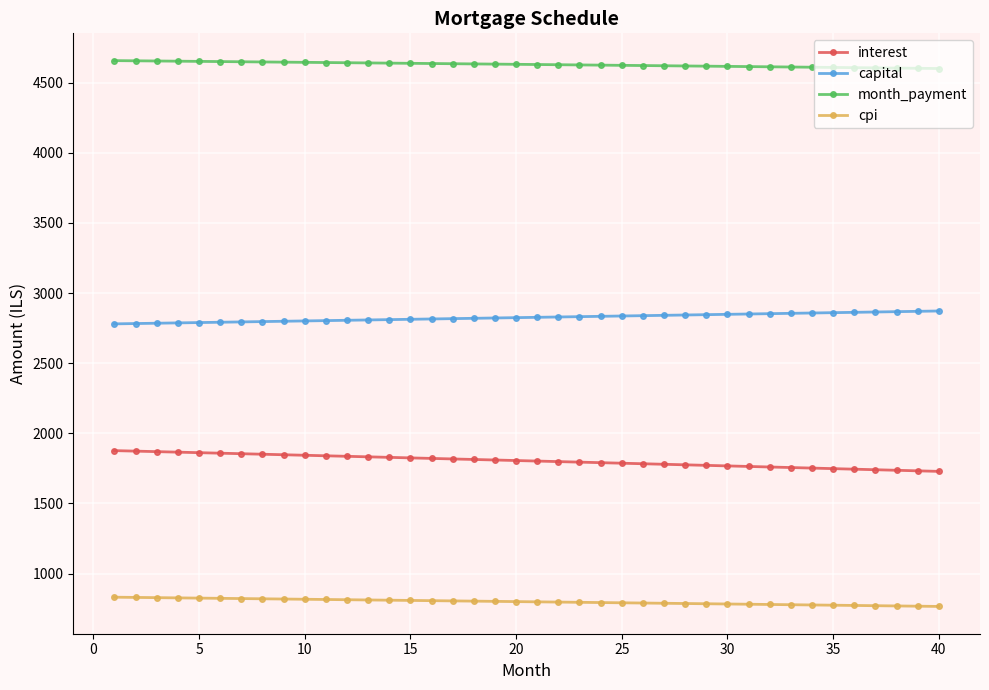

What are all the series names shown in the legend?

interest, capital, month_payment, cpi